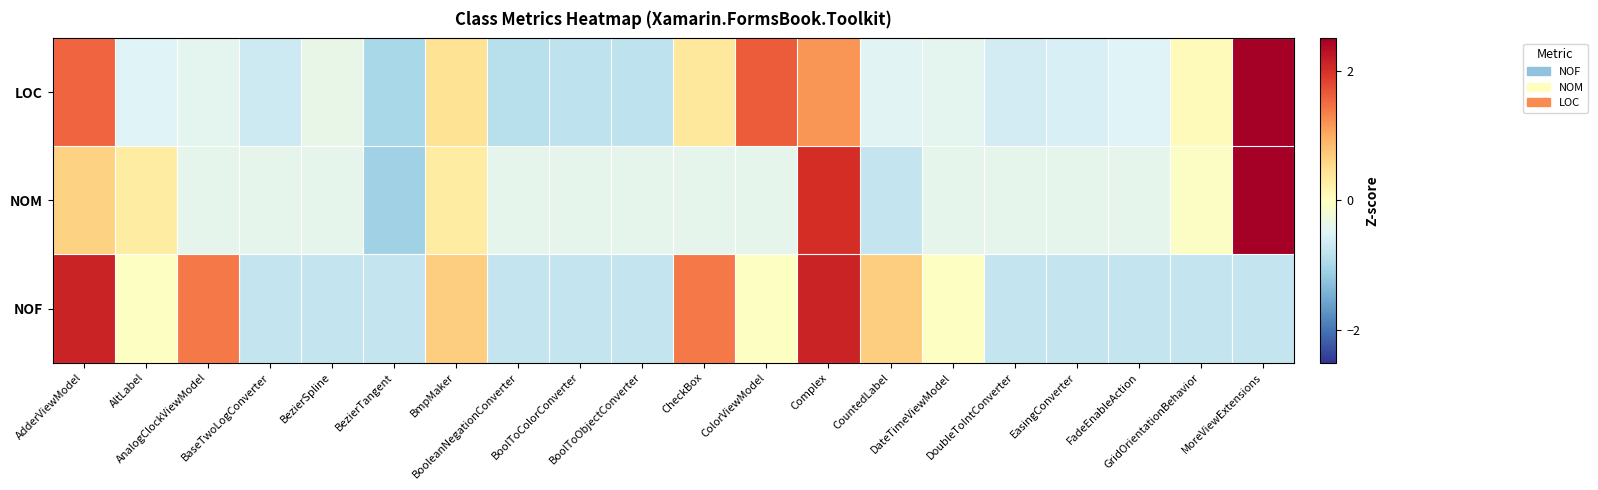

Reading right to left, list all the values displayed in this chart.

NOF: MoreViewExtensions=-0.8	GridOrientationBehavior=-0.8	FadeEnableAction=-0.8	EasingConverter=-0.8	DoubleToIntConverter=-0.8	DateTimeViewModel=-0.0	CountedLabel=0.7	Complex=2.1	ColorViewModel=-0.0	CheckBox=1.4	BoolToObjectConverter=-0.8	BoolToColorConverter=-0.8	BooleanNegationConverter=-0.8	BmpMaker=0.7	BezierTangent=-0.8	BezierSpline=-0.8	BaseTwoLogConverter=-0.8	AnalogClockViewModel=1.4	AltLabel=-0.0	AdderViewModel=2.1
NOM: MoreViewExtensions=3.4	GridOrientationBehavior=-0.1	FadeEnableAction=-0.4	EasingConverter=-0.4	DoubleToIntConverter=-0.4	DateTimeViewModel=-0.4	CountedLabel=-0.7	Complex=2.0	ColorViewModel=-0.4	CheckBox=-0.4	BoolToObjectConverter=-0.4	BoolToColorConverter=-0.4	BooleanNegationConverter=-0.4	BmpMaker=0.3	BezierTangent=-1.1	BezierSpline=-0.4	BaseTwoLogConverter=-0.4	AnalogClockViewModel=-0.4	AltLabel=0.3	AdderViewModel=0.6
LOC: MoreViewExtensions=2.8	GridOrientationBehavior=0.0	FadeEnableAction=-0.5	EasingConverter=-0.6	DoubleToIntConverter=-0.6	DateTimeViewModel=-0.4	CountedLabel=-0.5	Complex=1.2	ColorViewModel=1.6	CheckBox=0.4	BoolToObjectConverter=-0.8	BoolToColorConverter=-0.8	BooleanNegationConverter=-0.9	BmpMaker=0.4	BezierTangent=-1.0	BezierSpline=-0.4	BaseTwoLogConverter=-0.7	AnalogClockViewModel=-0.4	AltLabel=-0.5	AdderViewModel=1.5